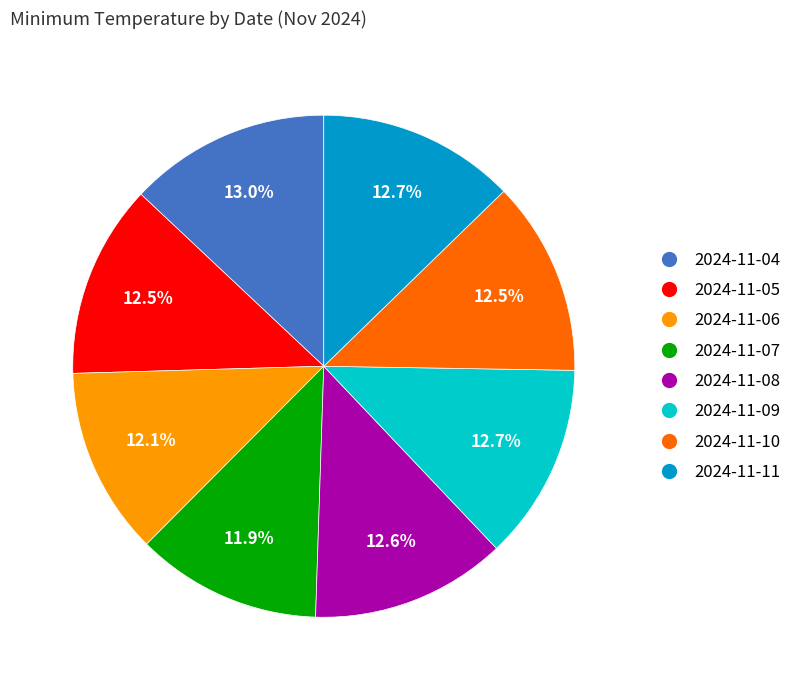

Does 2024-11-10 represent more than half of the total?

No